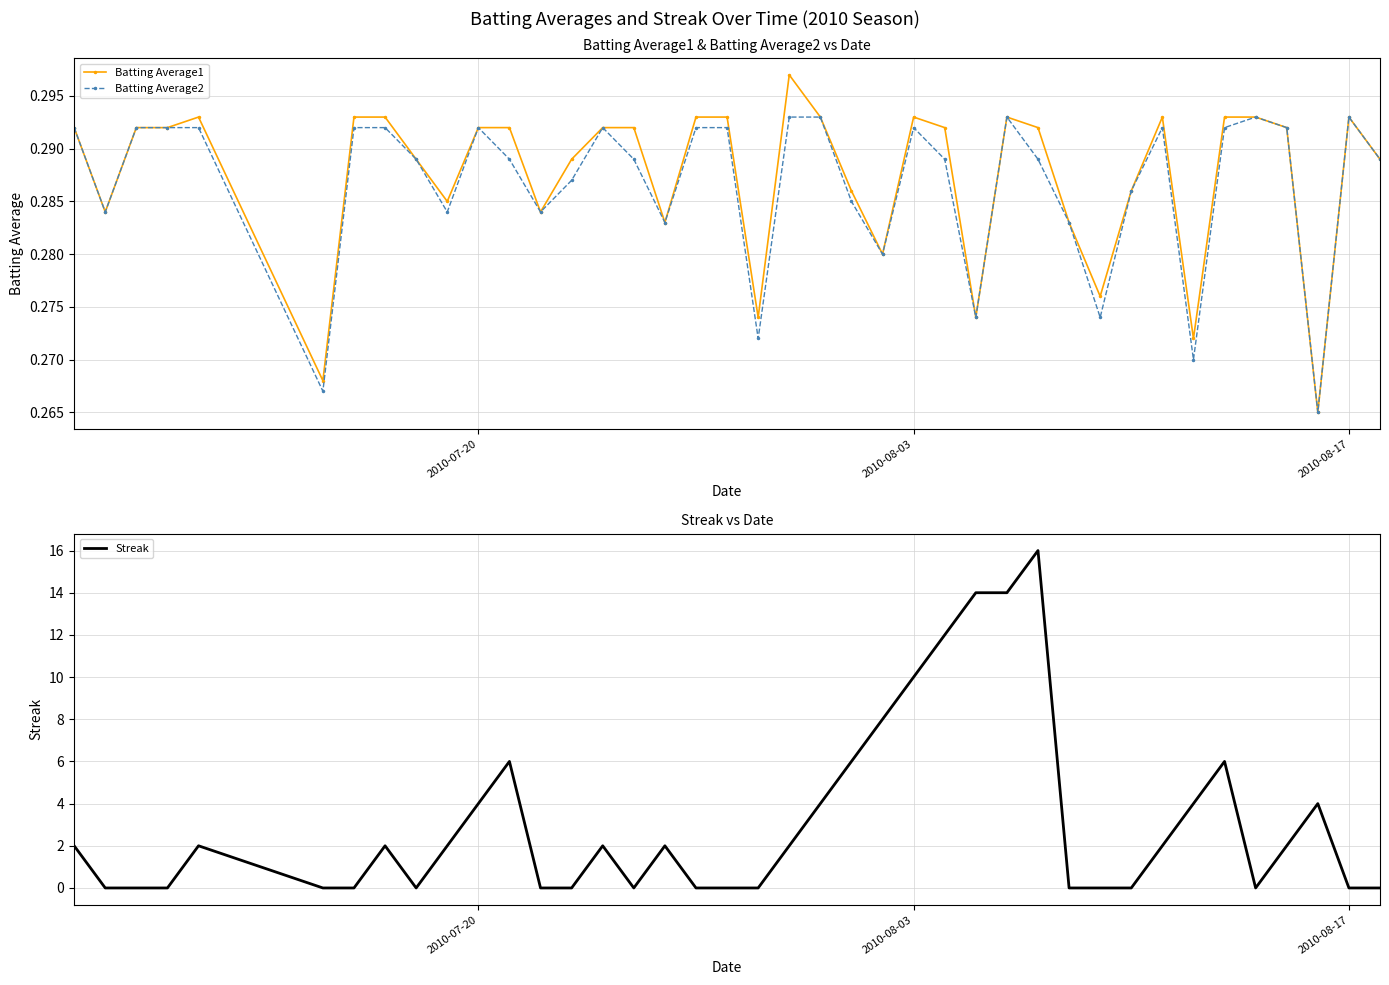

What is the value of the Batting Average1 point at the 20th from the left?

0.3